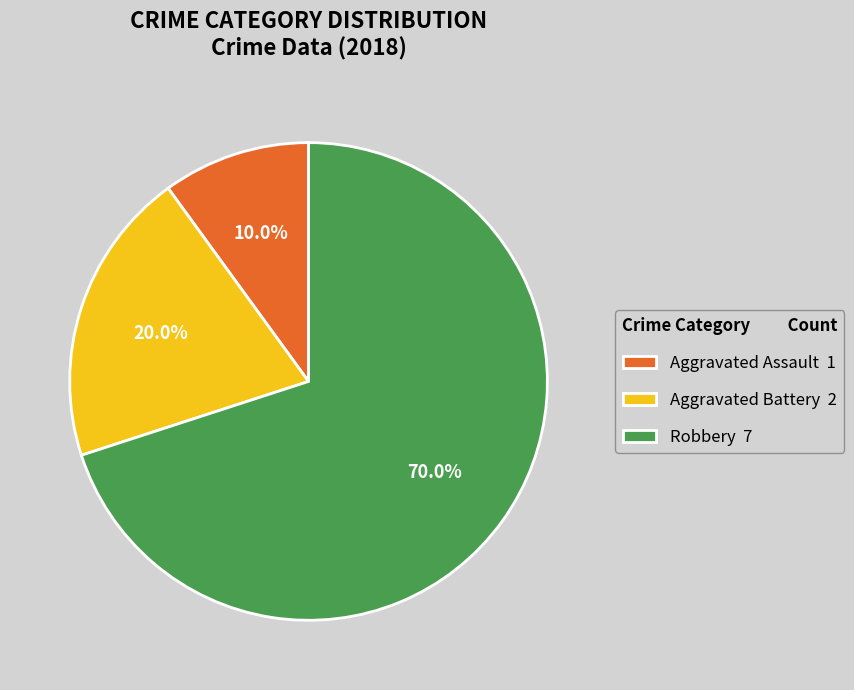

True or false: Robbery accounts for 65% of the total.

False